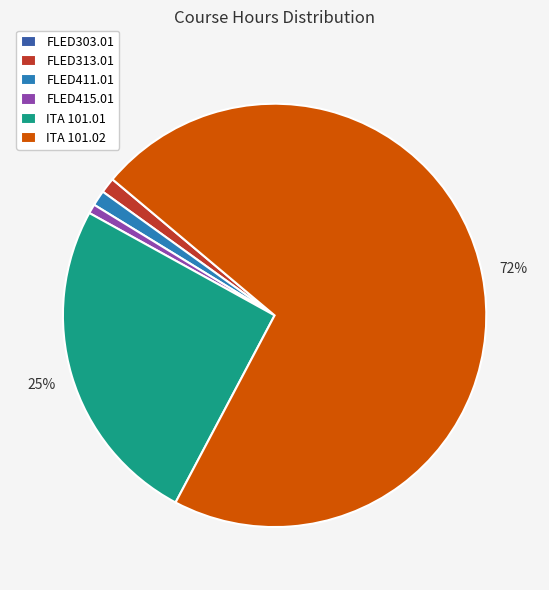

To the nearest percent, what is the difference between the largest and smallest slice percentages?

72%